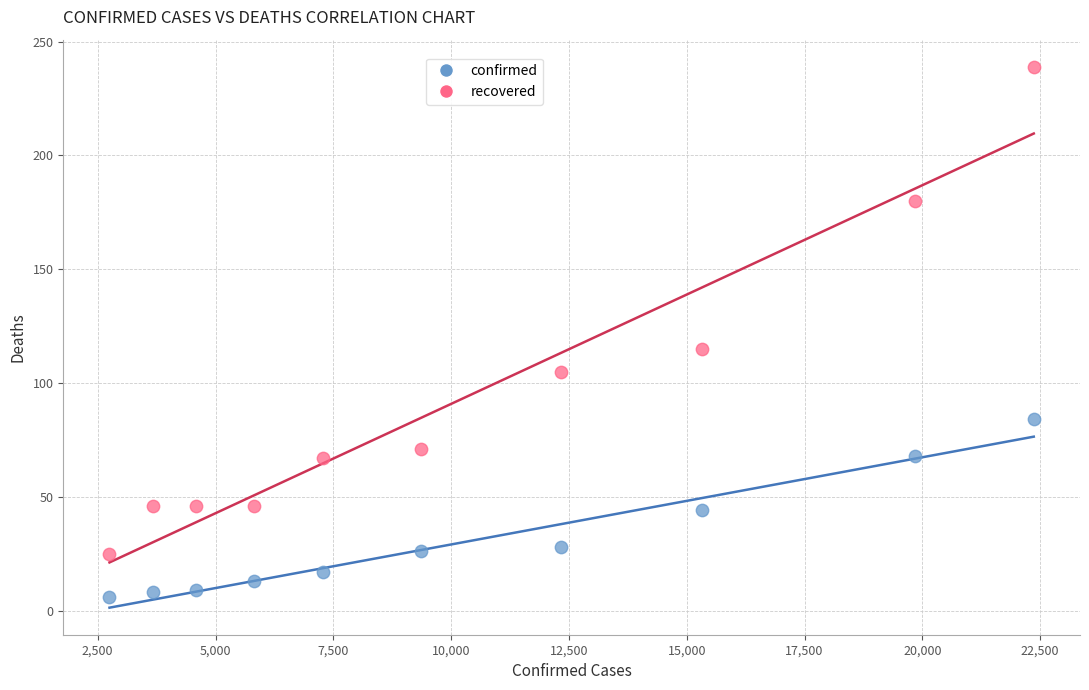

Which series contains the highest Y value?

recovered